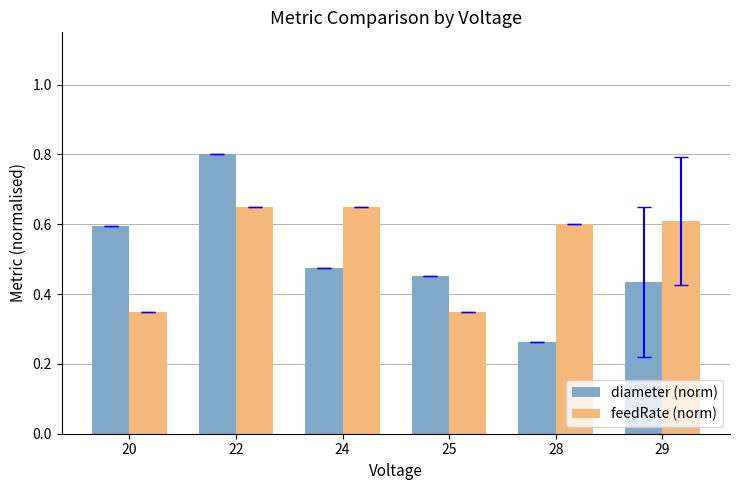

Which category has the highest value across all series?

22